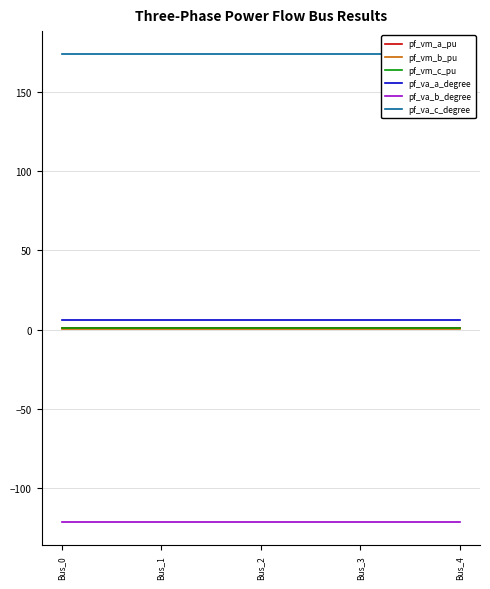

Reading right to left, what are all the values shown in this chart?

pf_vm_a_pu: 1.0	1.0	1.0	1.0	1.0
pf_vm_b_pu: 0.2	0.2	0.2	0.2	0.2
pf_vm_c_pu: 0.9	0.9	0.9	0.9	0.9
pf_va_a_degree: 5.8	5.8	5.8	5.8	5.8
pf_va_b_degree: -121.3	-121.3	-121.3	-121.3	-121.3
pf_va_c_degree: 173.4	173.4	173.4	173.4	173.4